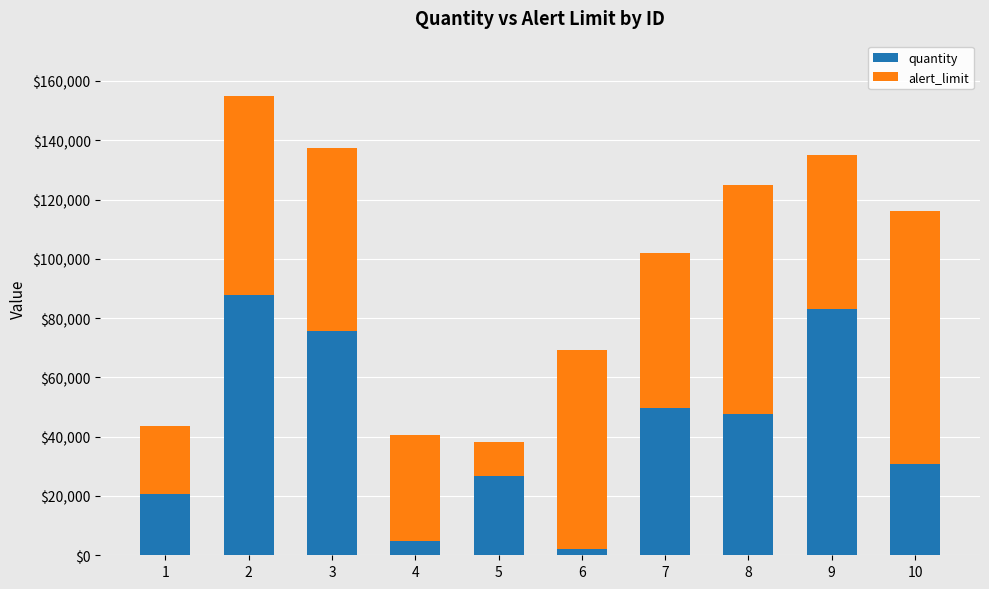

Is it true that quantity equals 139109 at 9?

False